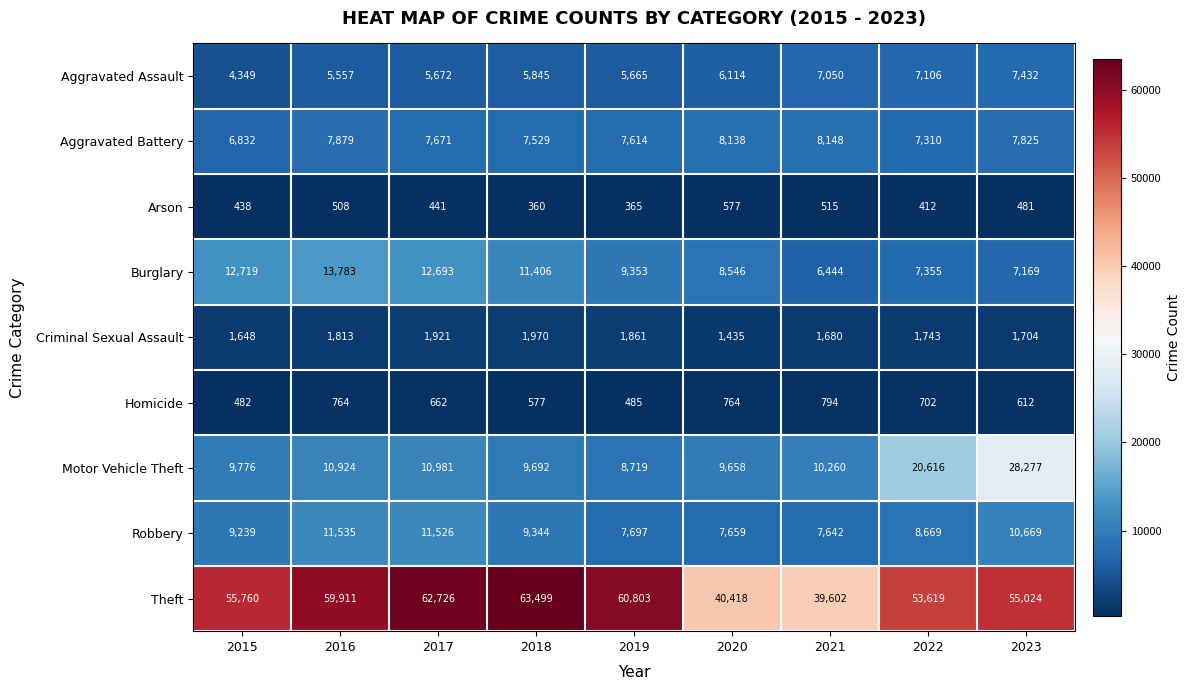

What is the total value across all series at 2015?

101243